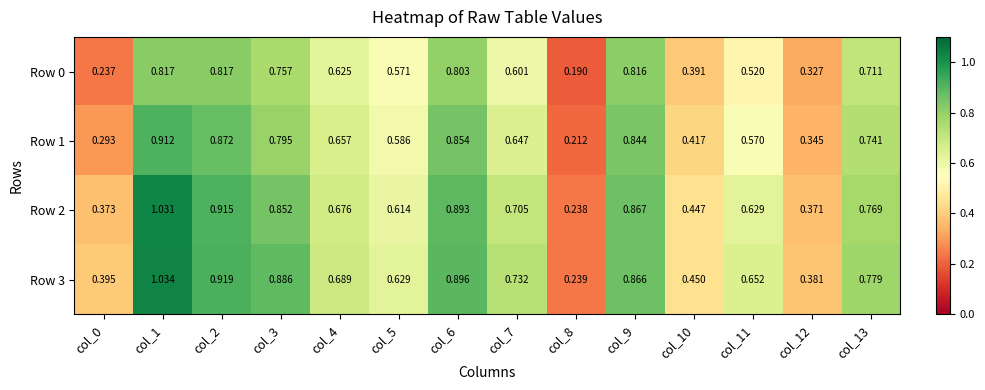

Is the value of Row 0 at col_5 greater than the value of Row 2 at col_11?

No